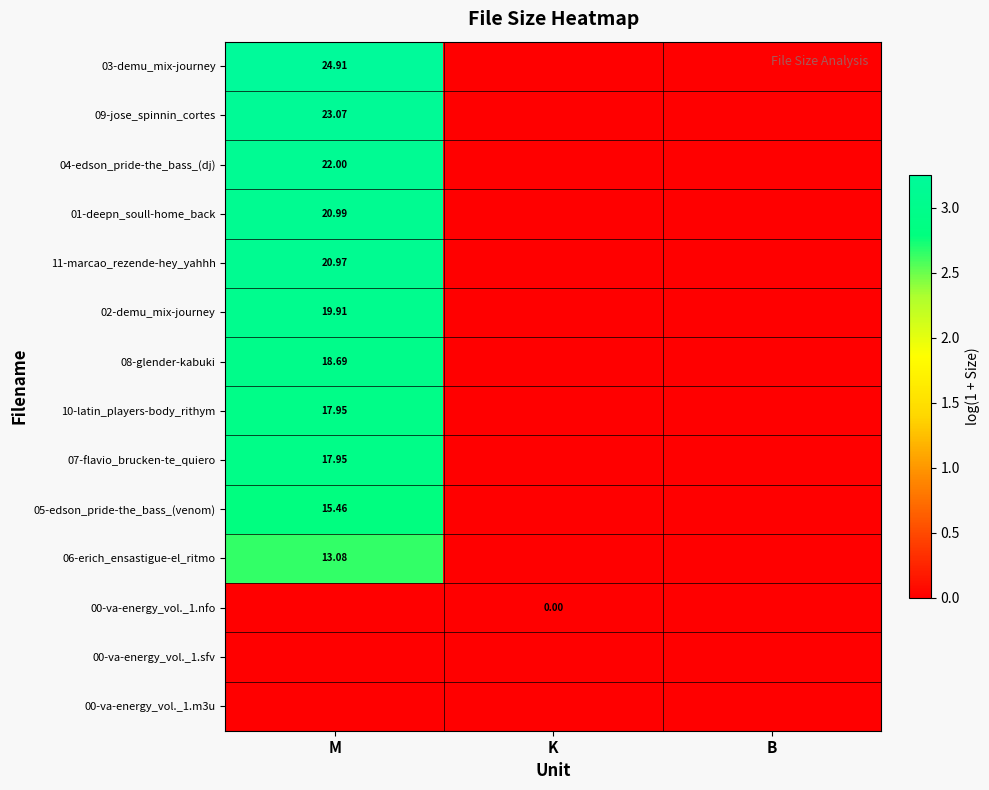

Is the value of 06-erich_ensastigue-el_ritmo at M greater than the value of 09-jose_spinnin_cortes at M?

No